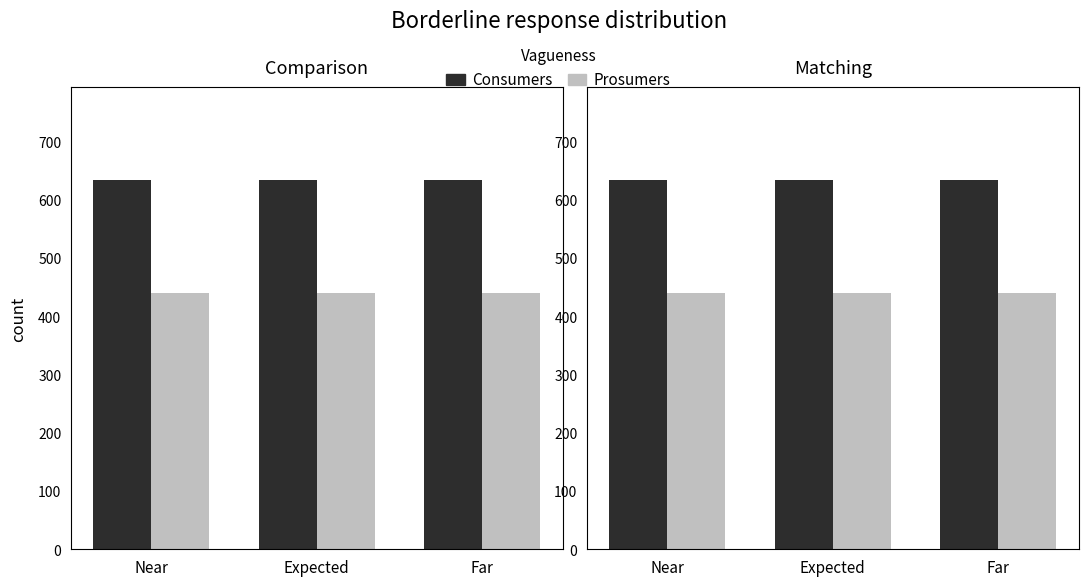

The value of Consumers at Far is 1045. True or false?

False